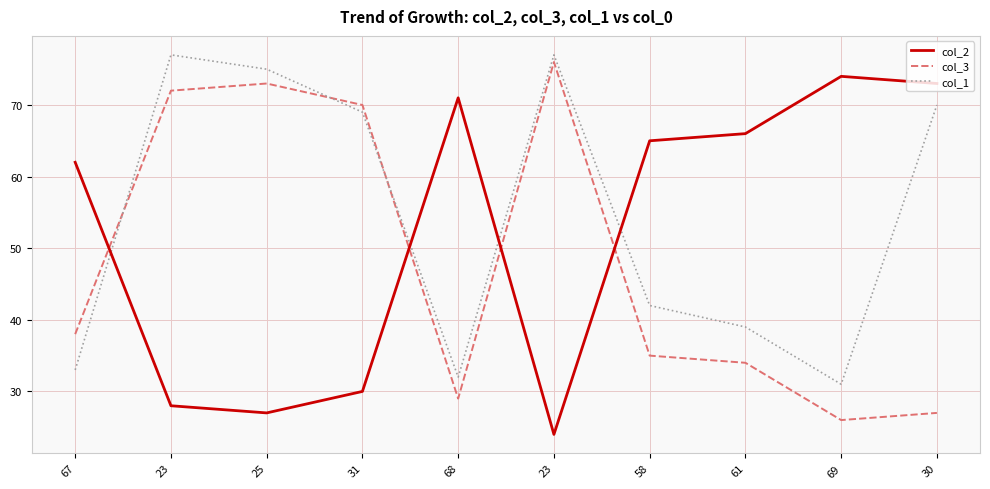

Reading left to right, list all the values displayed in this chart.

col_2: 67=62	23=28	25=27	31=30	68=71	23=24	58=65	61=66	69=74	30=73
col_3: 67=38	23=72	25=73	31=70	68=29	23=76	58=35	61=34	69=26	30=27
col_1: 67=33	23=77	25=75	31=69	68=32	23=77	58=42	61=39	69=31	30=70